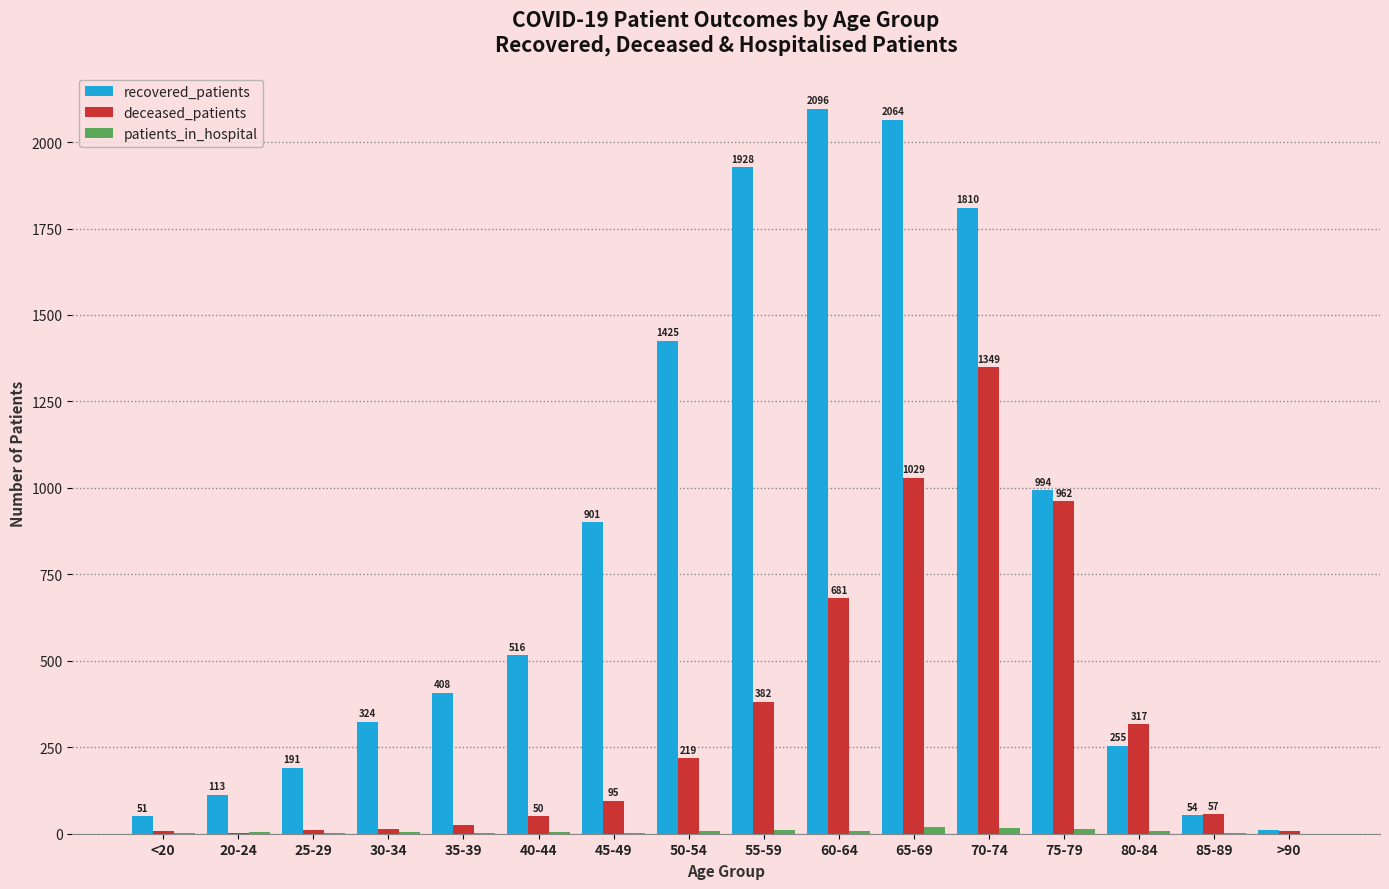

Which category has the highest value in the recovered_patients series?

60-64